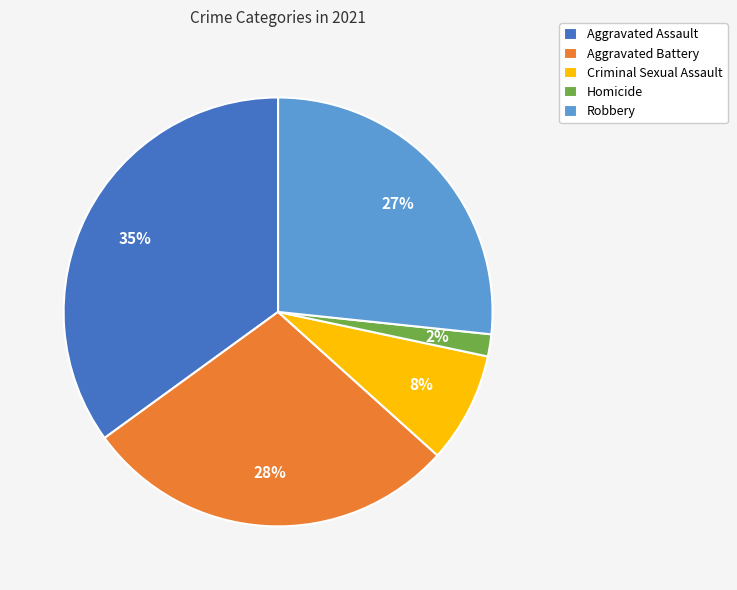

Between Robbery and Aggravated Battery, which is larger?

Aggravated Battery